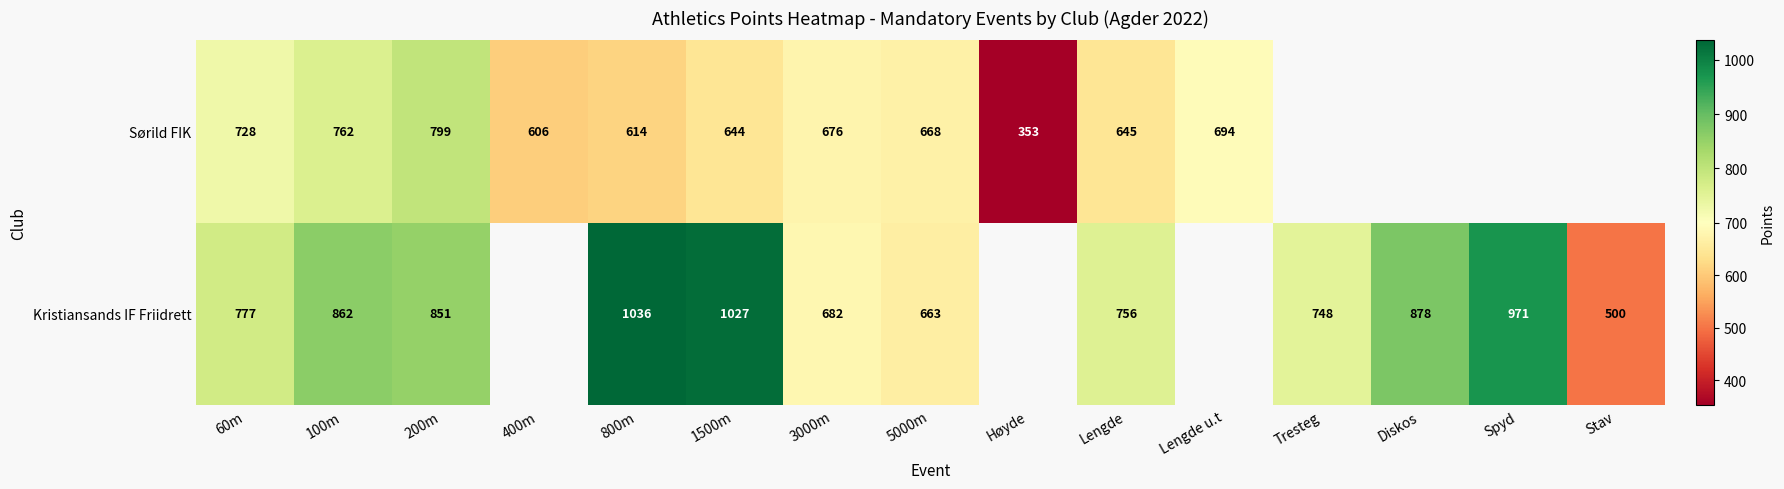

The Kristiansands IF Friidrett series shows 259 at Tresteg. True or false?

False